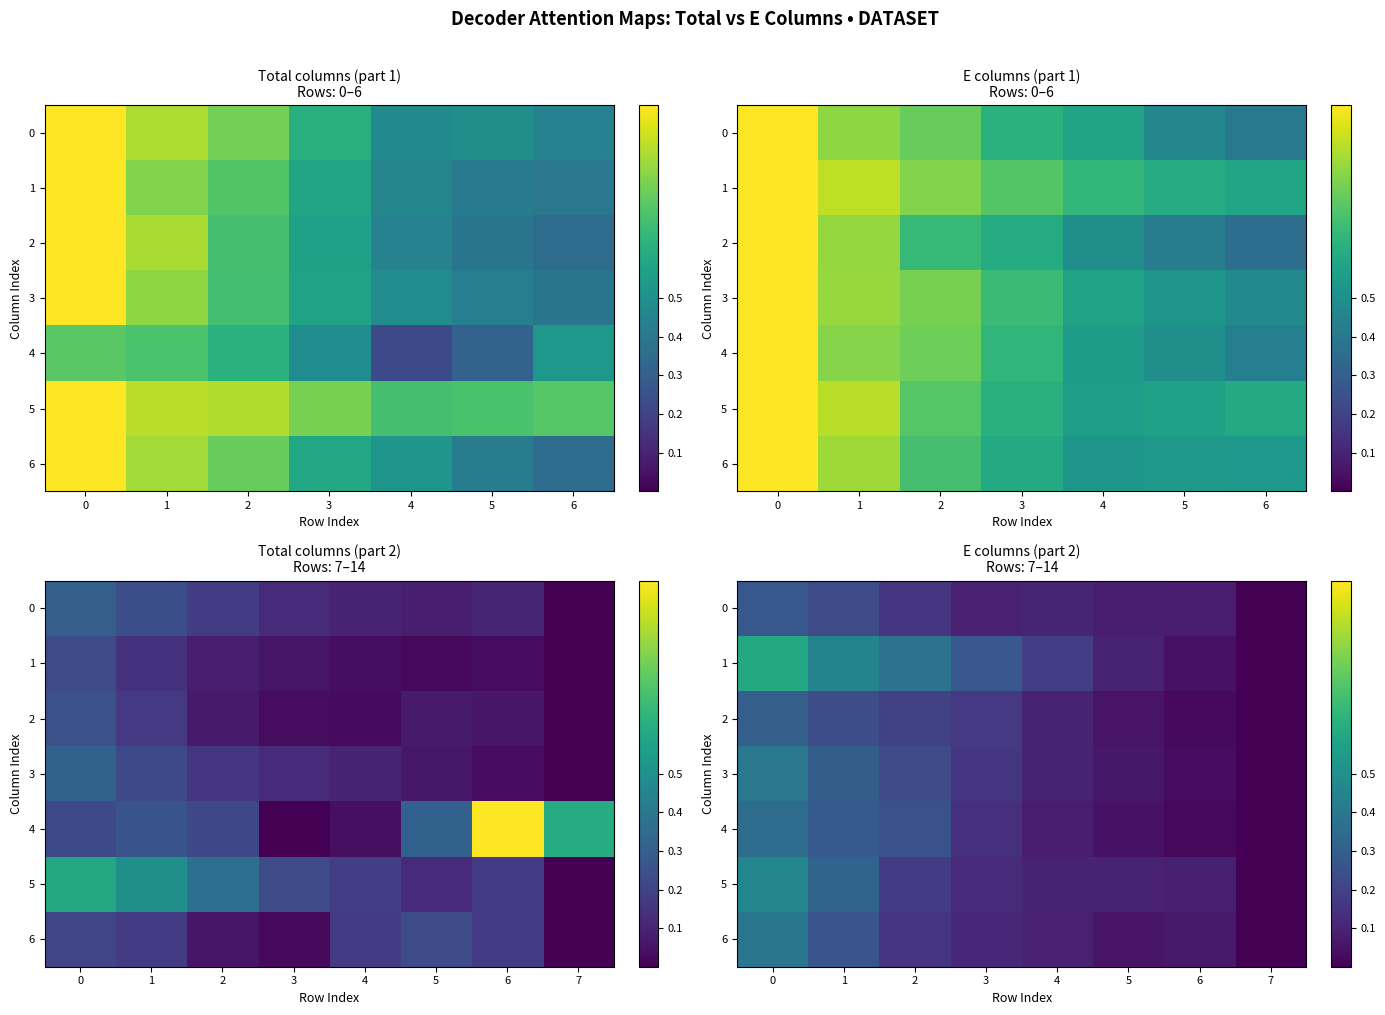

How many series are shown in this chart?

7